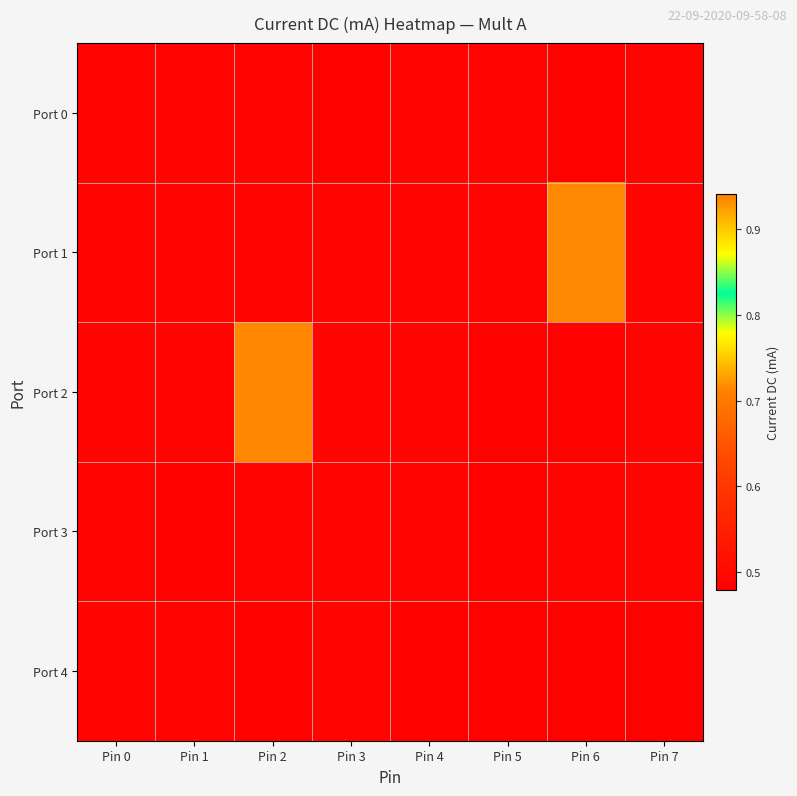

Rank the series by their maximum value, from highest to lowest.

Port 2, Port 1, Port 0, Port 3, Port 4